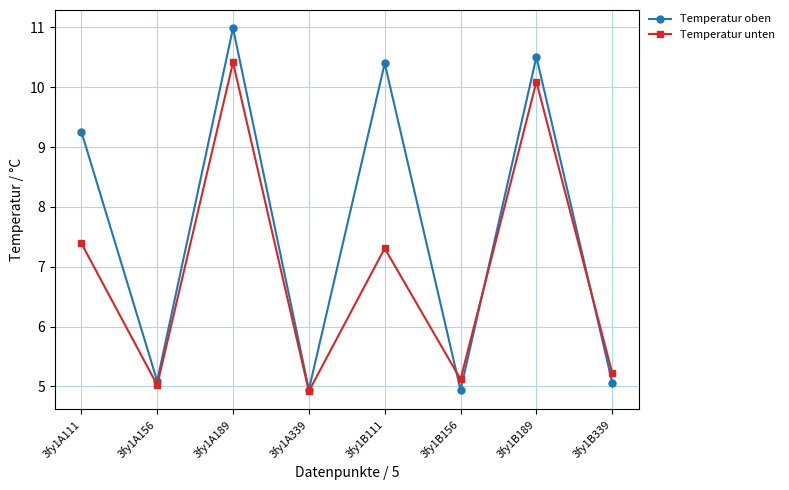

Which series has the largest total across all categories?

Temperatur oben